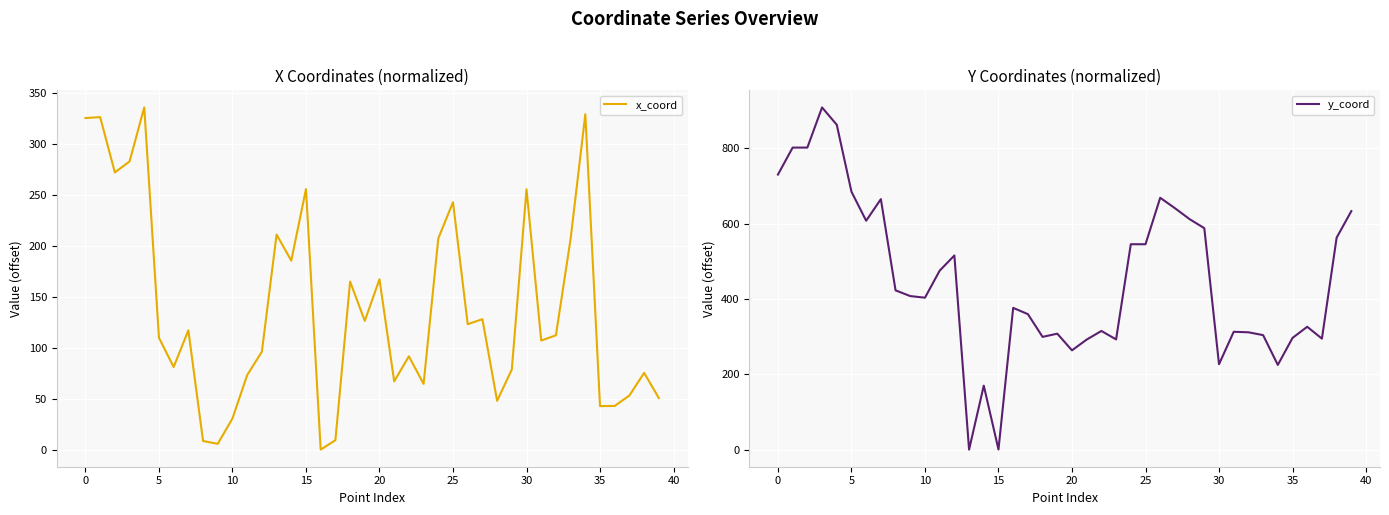

What is the spread (max minus min) of values at 13?

210.8